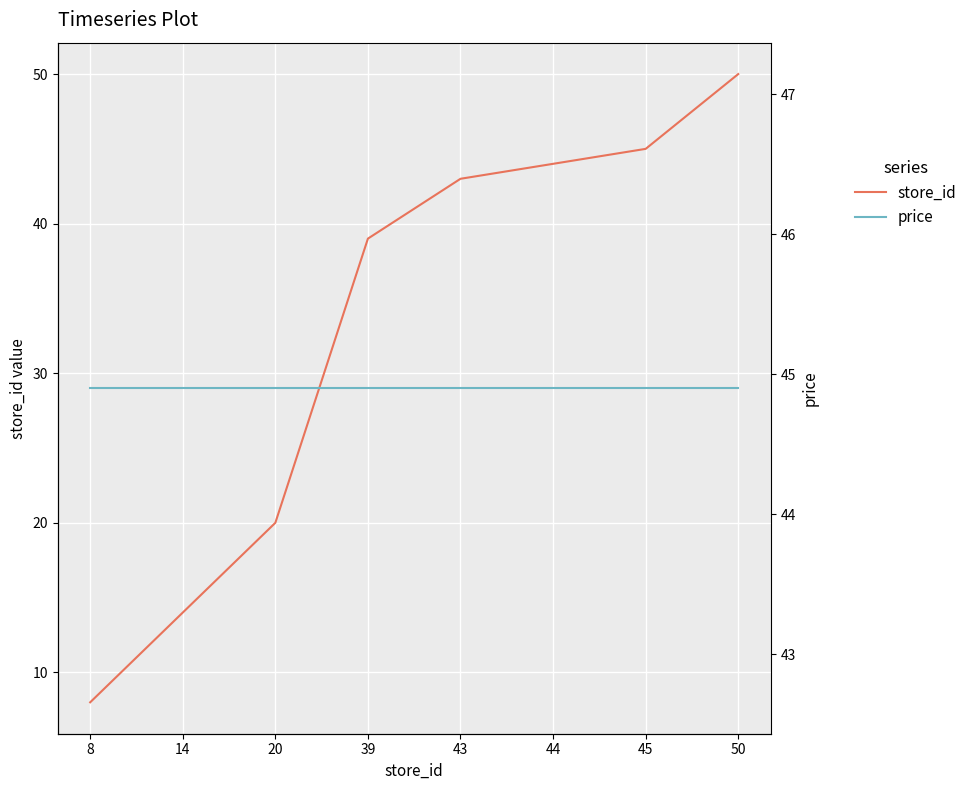

Reading right to left, list all the values displayed in this chart.

store_id: 50.0	45.0	44.0	43.0	39.0	20.0	14.0	8.0
price: 44.9	44.9	44.9	44.9	44.9	44.9	44.9	44.9